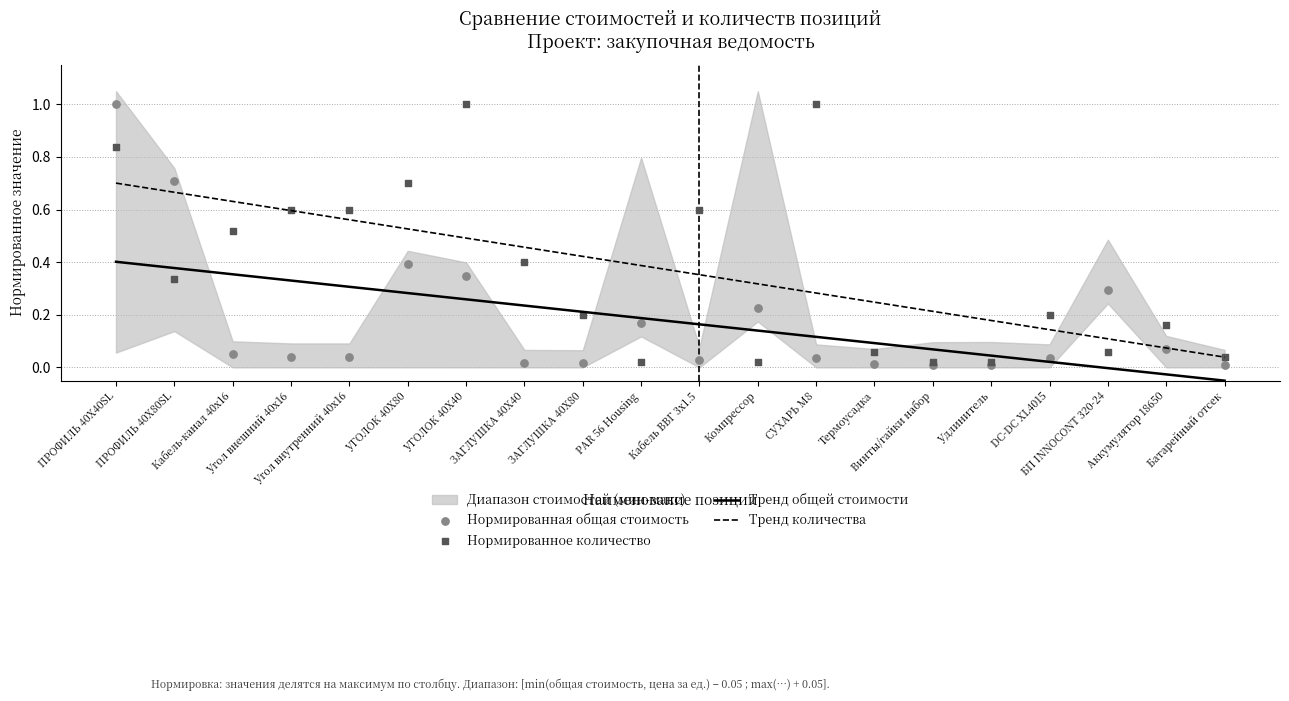

What is the total value across all series at Винты/гайки набор?

0.3